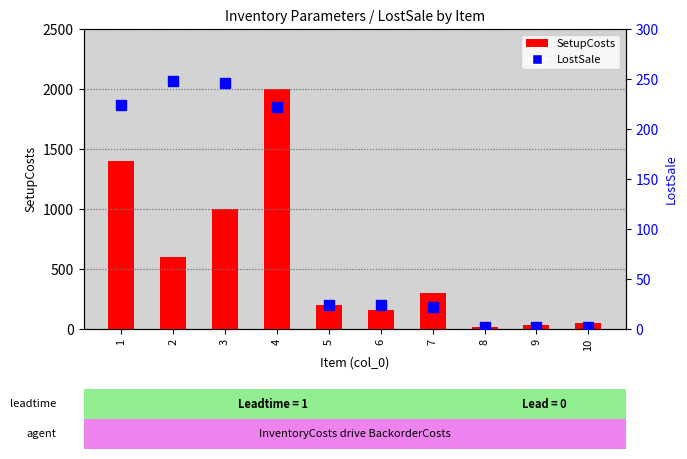

At which category is the sum across all series the highest?

4